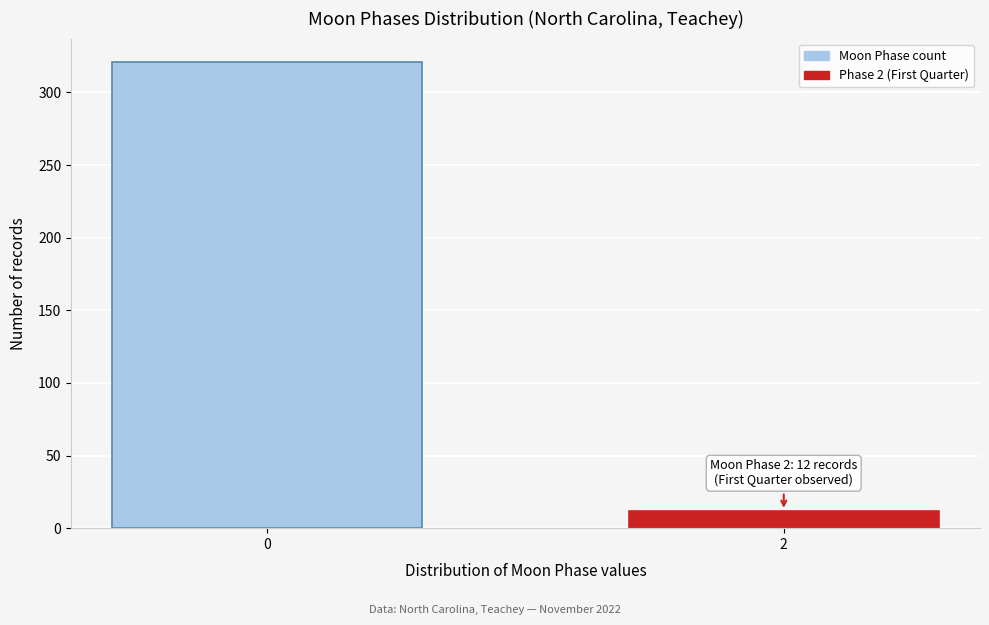

Reading right to left, list all the values displayed in this chart.

12	321